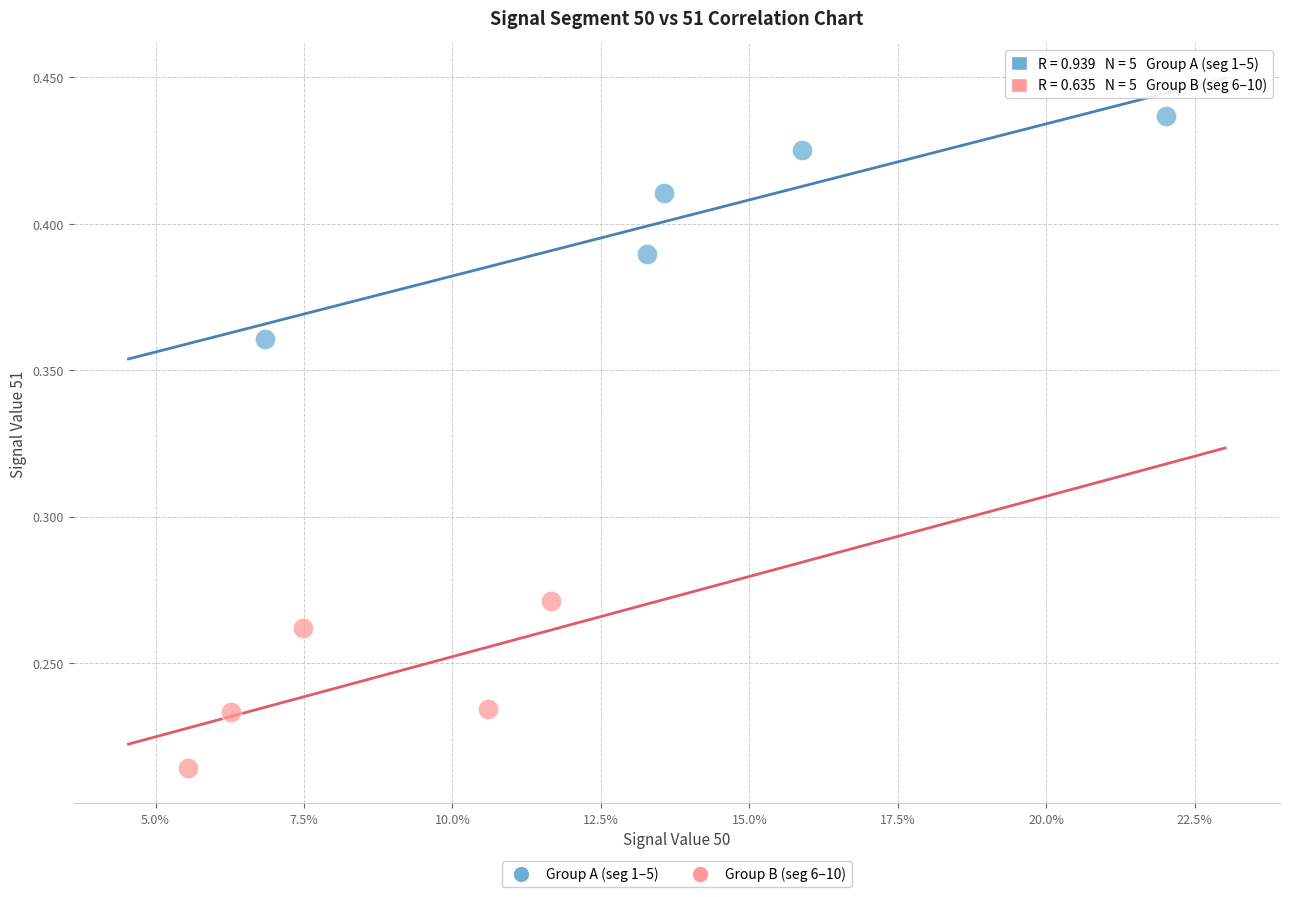

Which series has the widest spread of Y values?

Group A (seg 1–5)